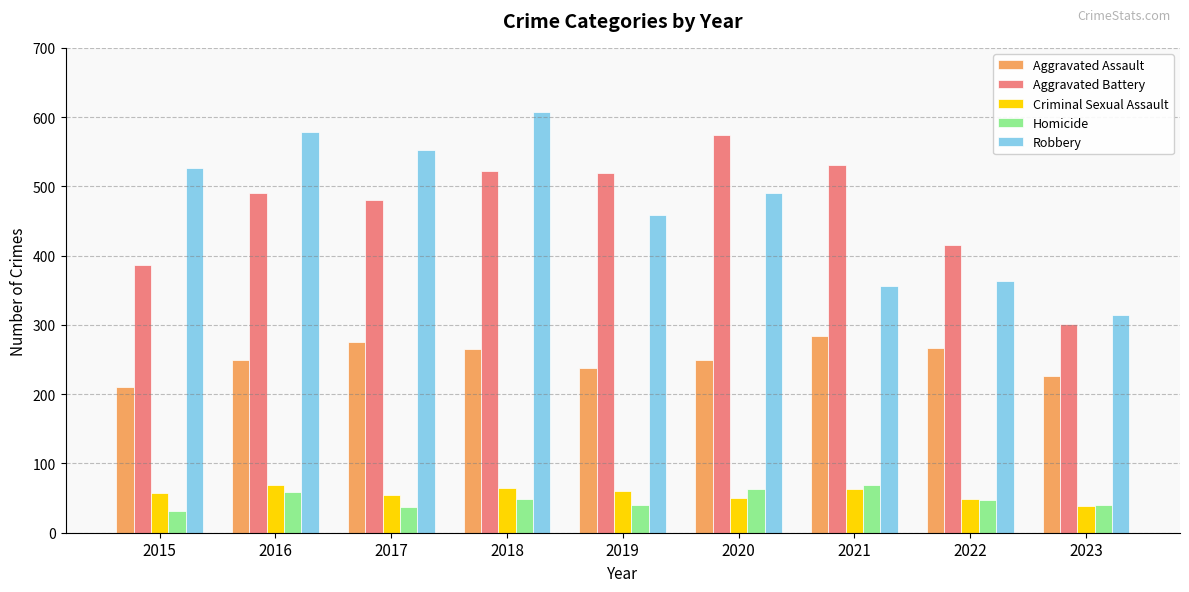

Which series changed the most between 2016 and 2022?

Robbery